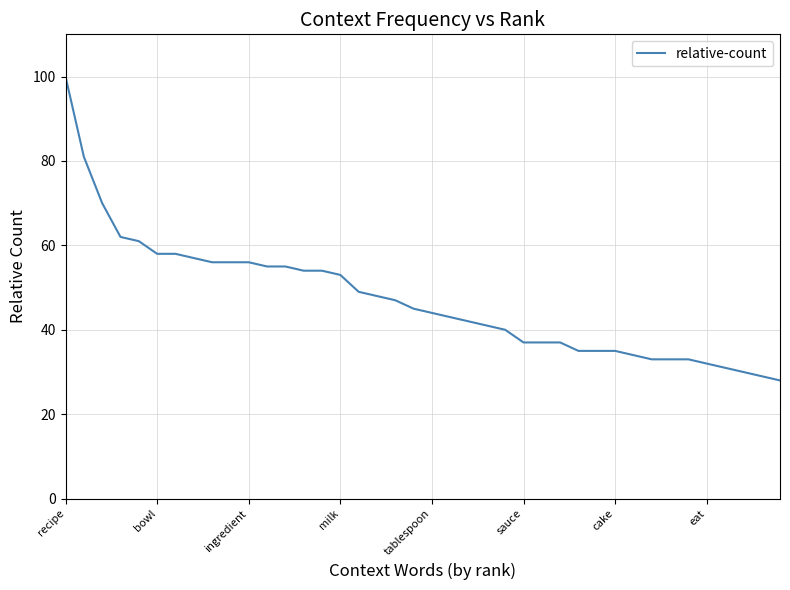

What is the difference between the maximum and minimum values?

72